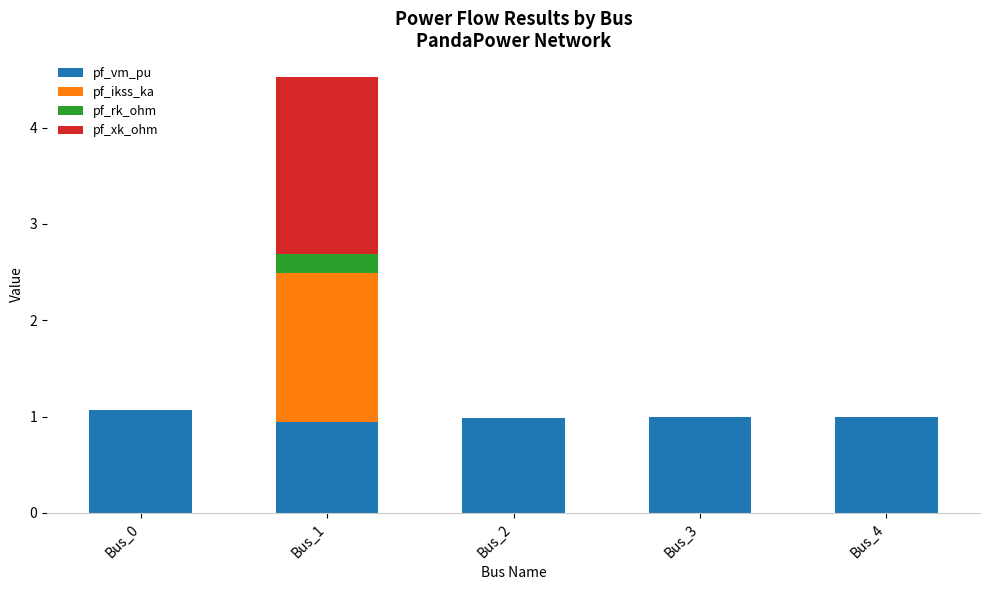

True or false: pf_vm_pu has a value of 0.9 at Bus_1.

True